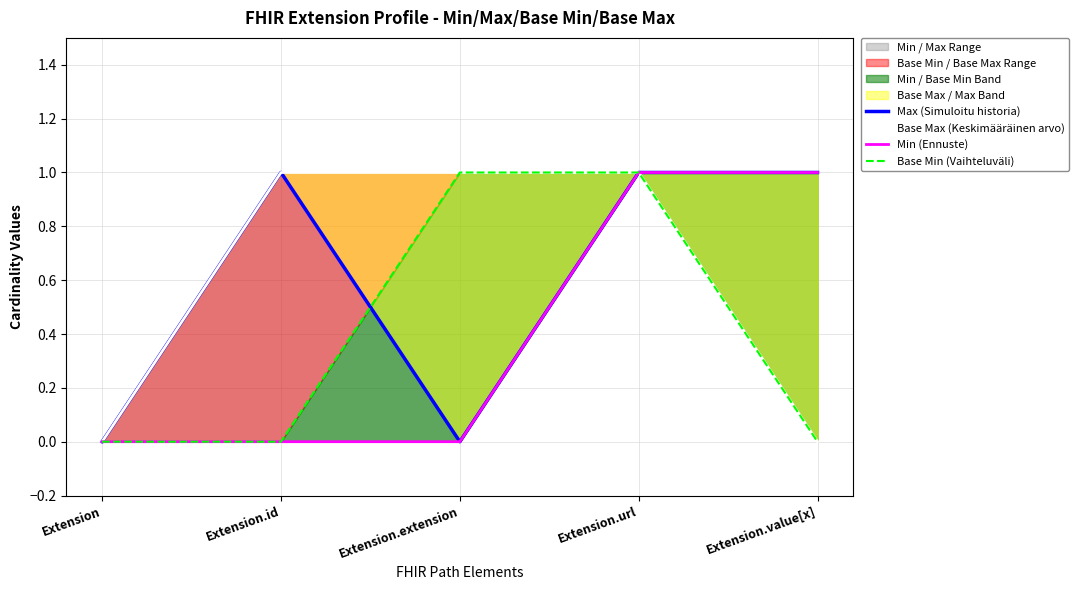

How many values in Base Max (Keskimääräinen arvo) are above zero?

3